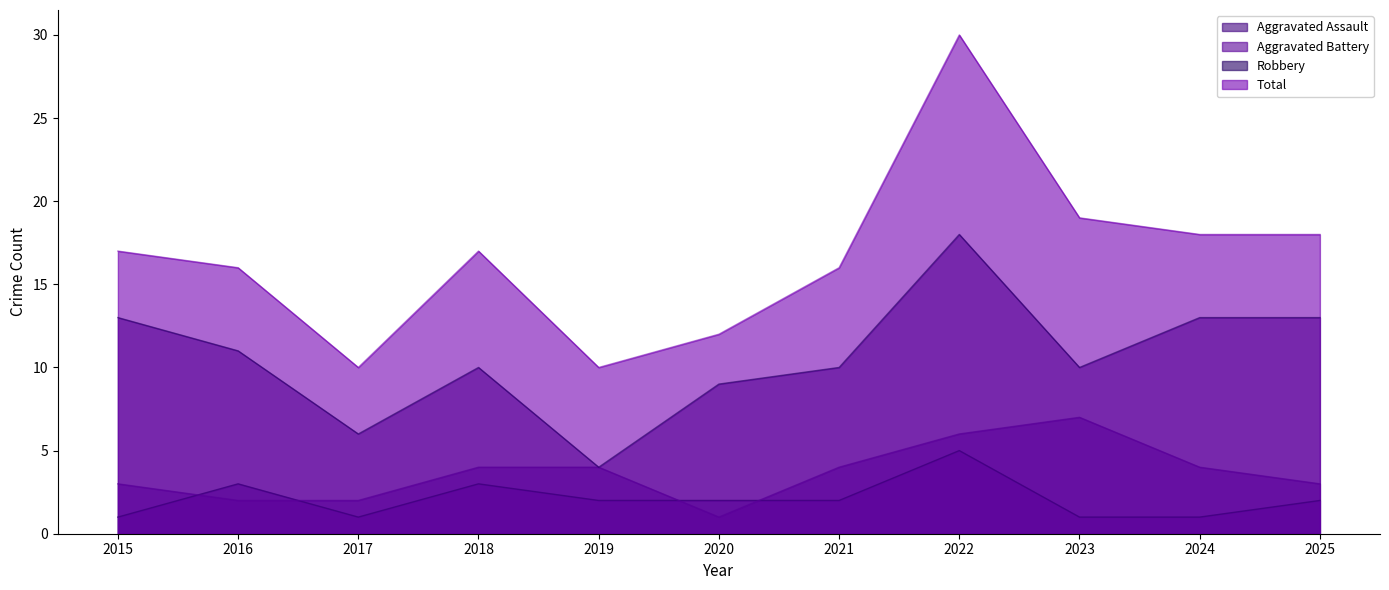

What is the difference between the highest and lowest values at 2020?

11